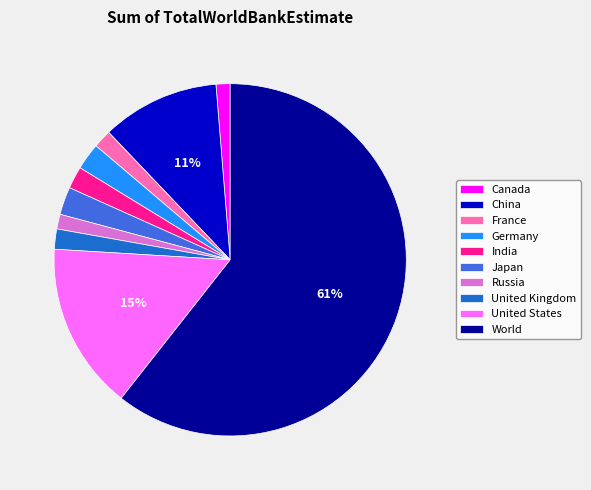

To the nearest percent, what portion does Canada represent?

1%